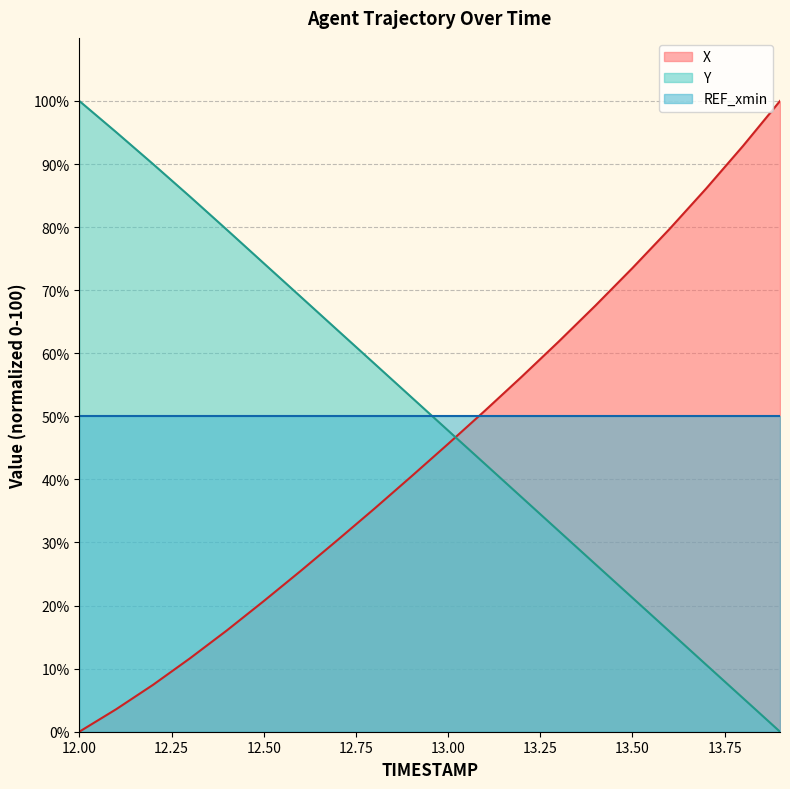

What is the maximum value for X?

100.0